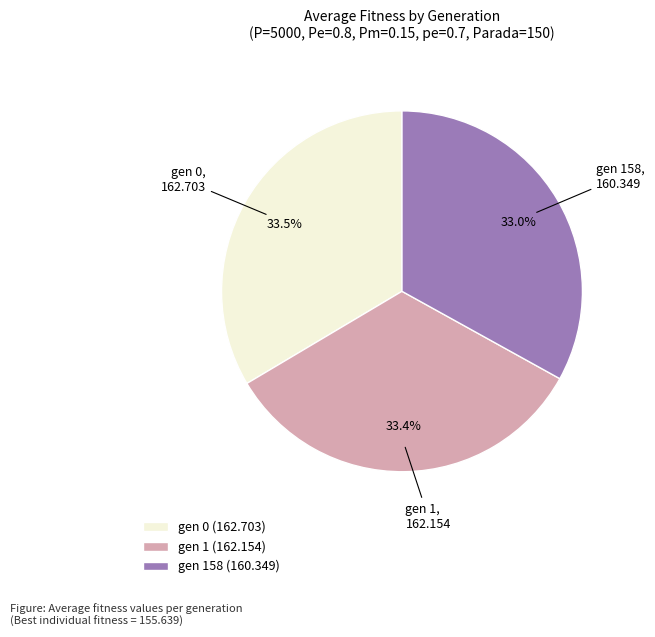

What is the total percentage of gen 0 (162.703) and gen 1 (162.154)?

67.0%